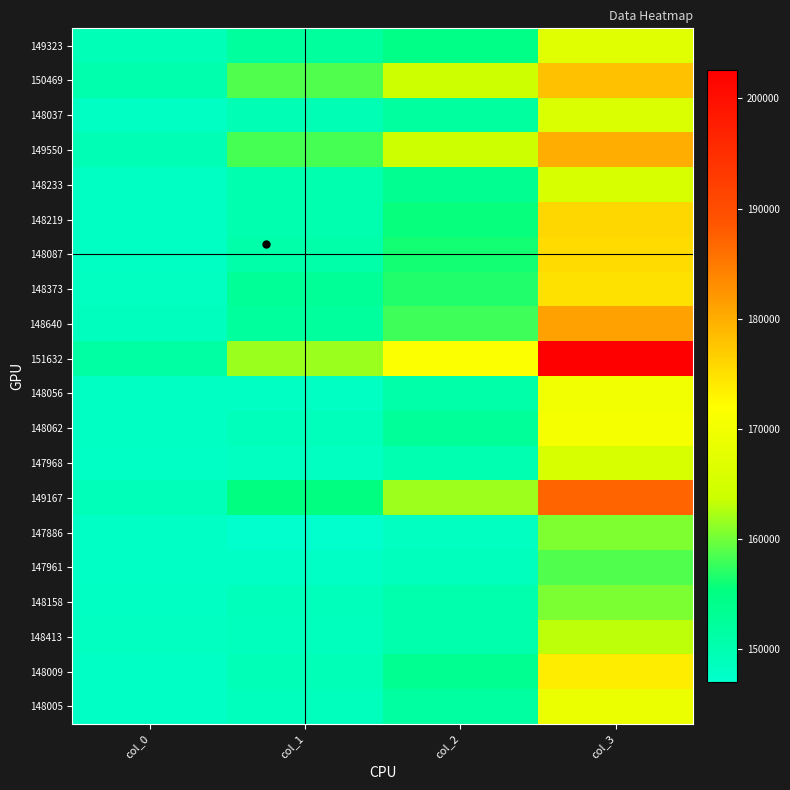

How many distinct data groups are displayed?

20